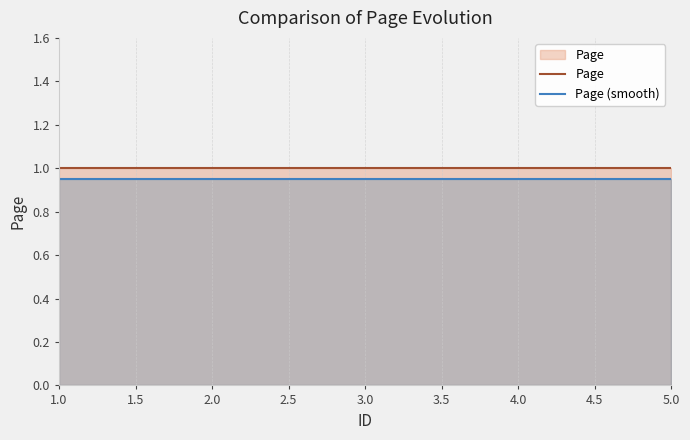

True or false: Page (smooth) and Page cross at least once.

False